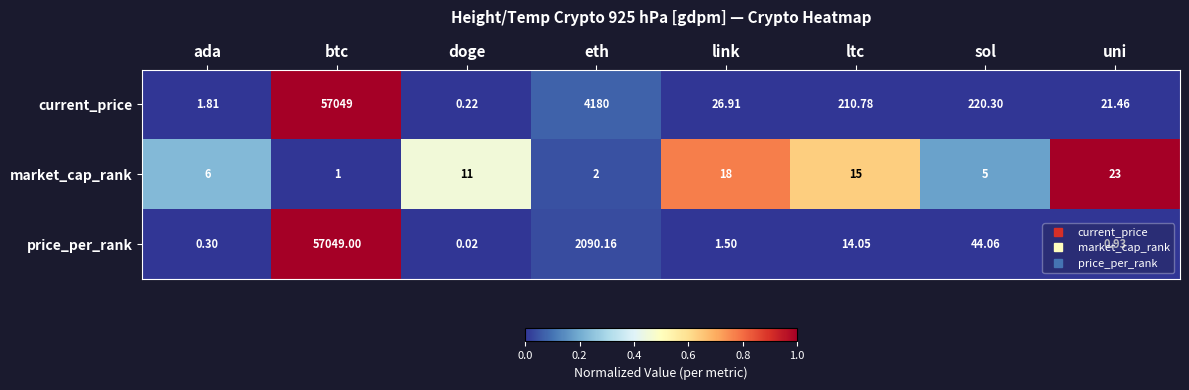

Which series has the largest range (max minus min)?

price_per_rank